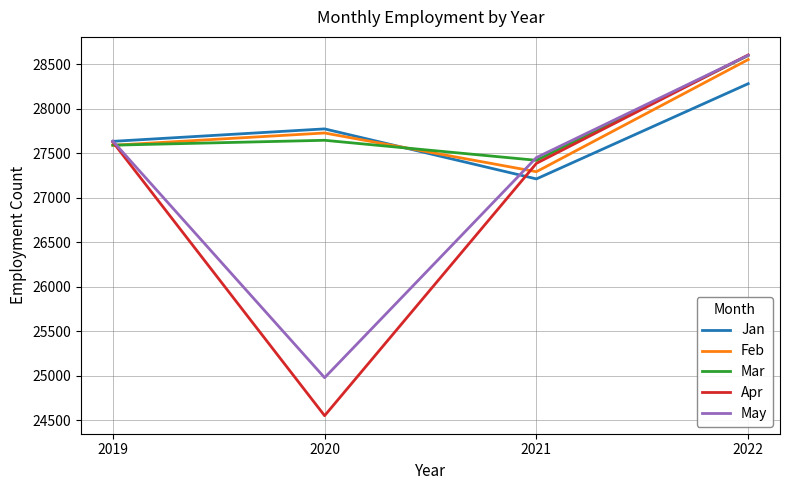

Reading right to left, list all the values displayed in this chart.

Jan: 2022=28283	2021=27213	2020=27775	2019=27635
Feb: 2022=28554	2021=27294	2020=27729	2019=27591
Mar: 2022=28600	2021=27422	2020=27647	2019=27592
Apr: 2022=28606	2021=27388	2020=24553	2019=27628
May: 2022=28602	2021=27453	2020=24980	2019=27638